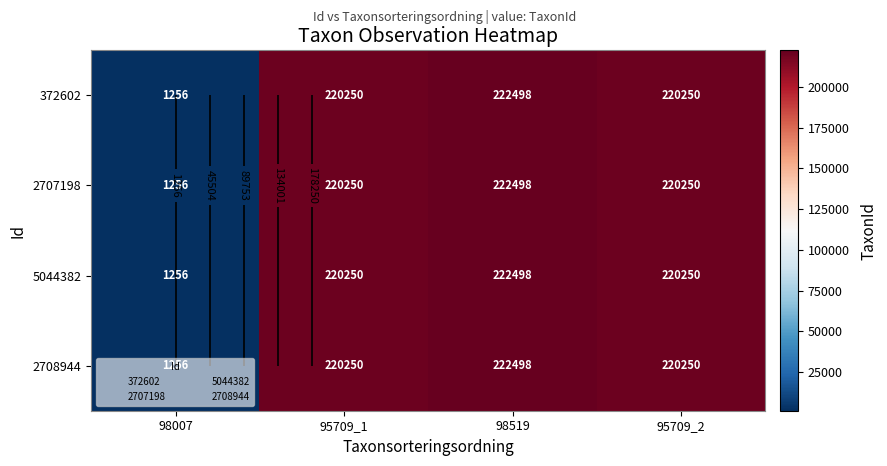

The value of 2707198 at 98519 is 222498. True or false?

True